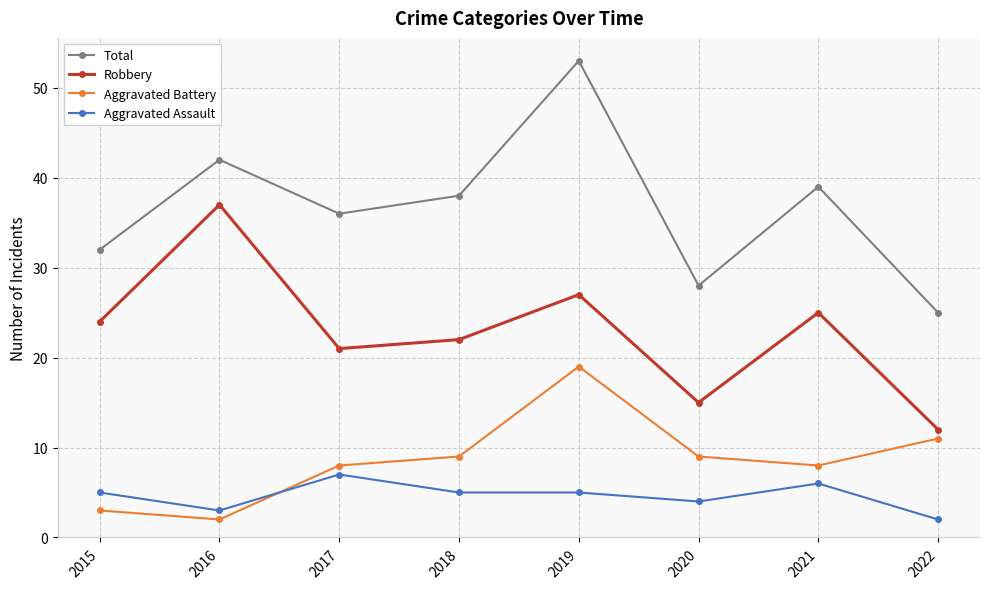

Between 2017 and 2020, which series saw the biggest shift?

Total